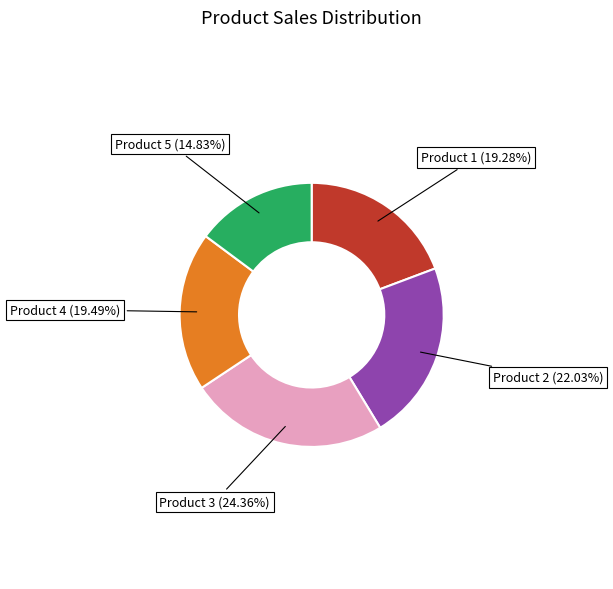

Is there a majority slice in this chart?

No